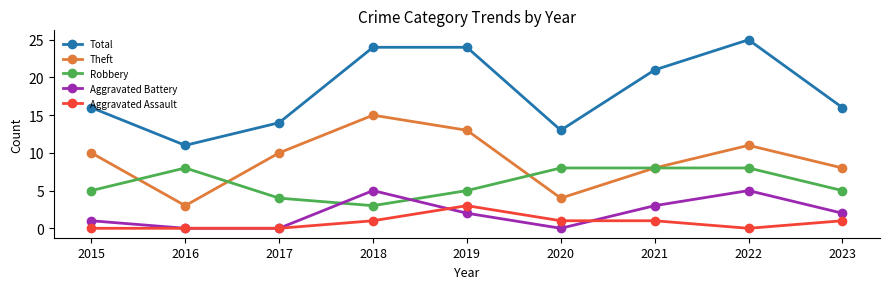

How many lines are shown in the chart?

5